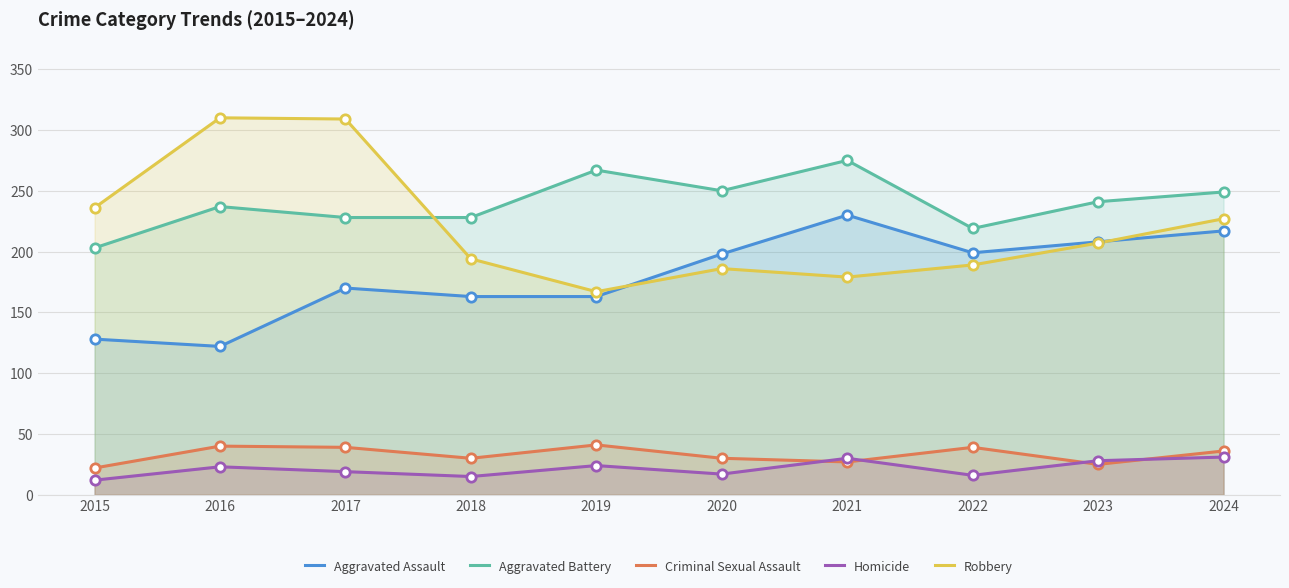

Which series has the largest Y range (max minus min)?

Robbery